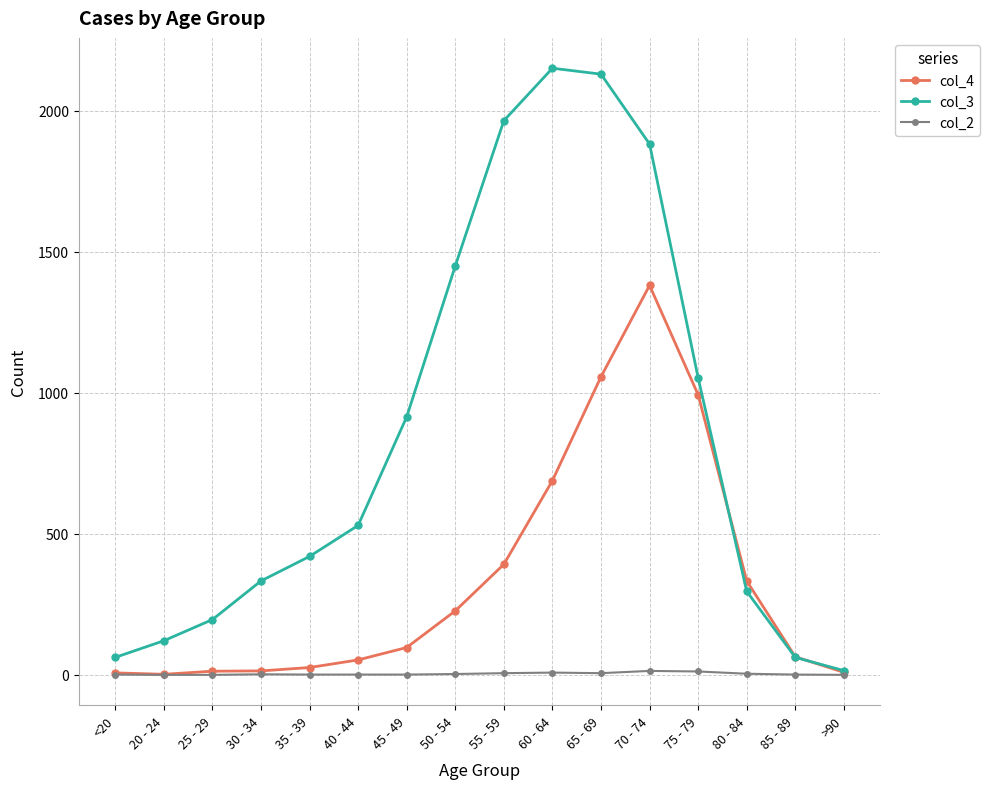

Which series has the largest total across all categories?

col_3